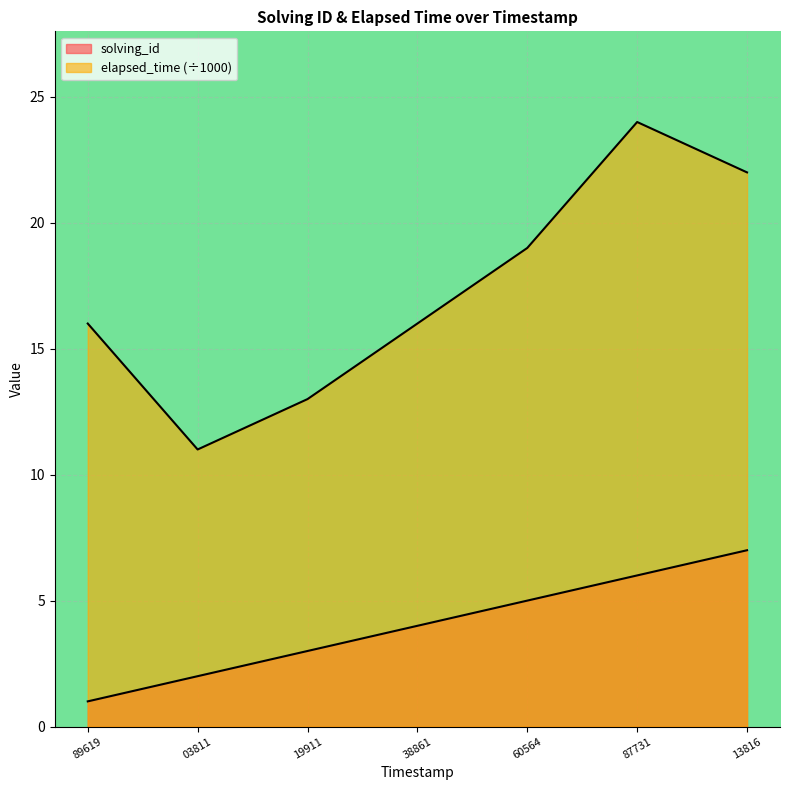

Rank the series at 89619 from highest to lowest value.

elapsed_time, solving_id